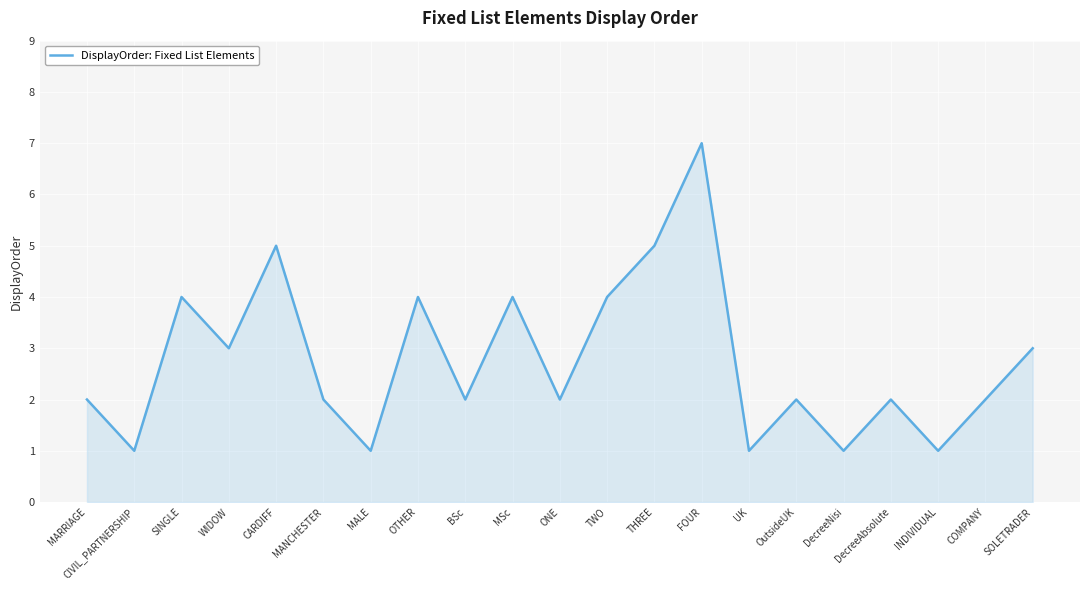

What is the difference between the maximum and minimum values?

6